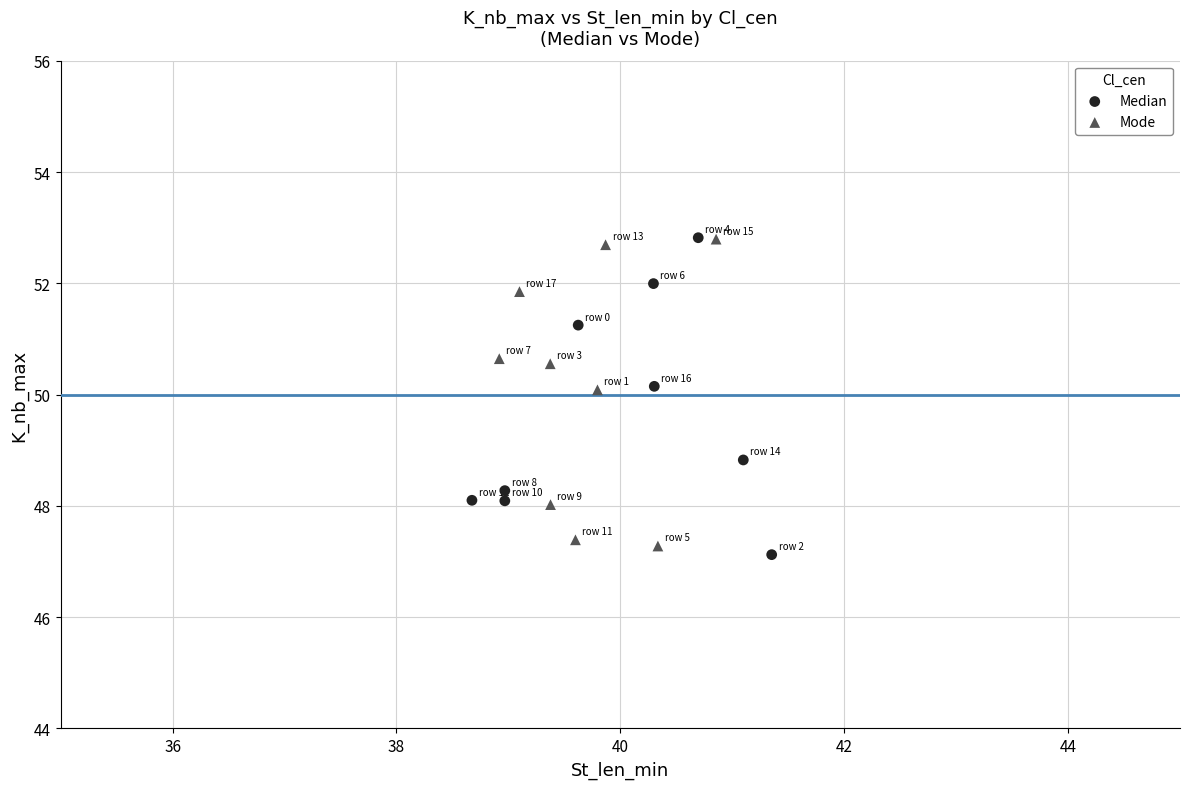

What are all the series names shown in the legend?

Median, Mode